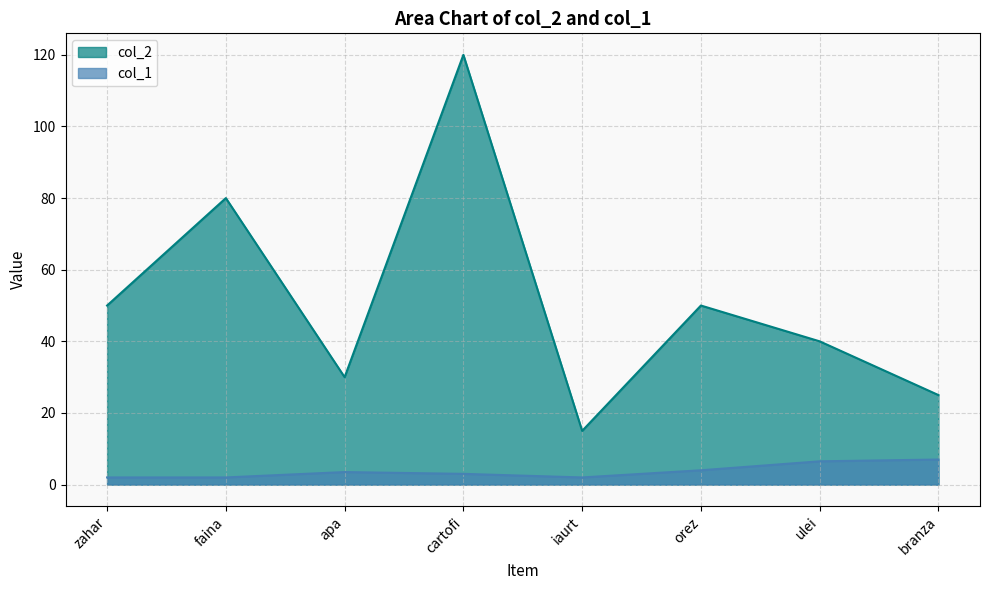

At how many categories does at least one series exceed 54?

2